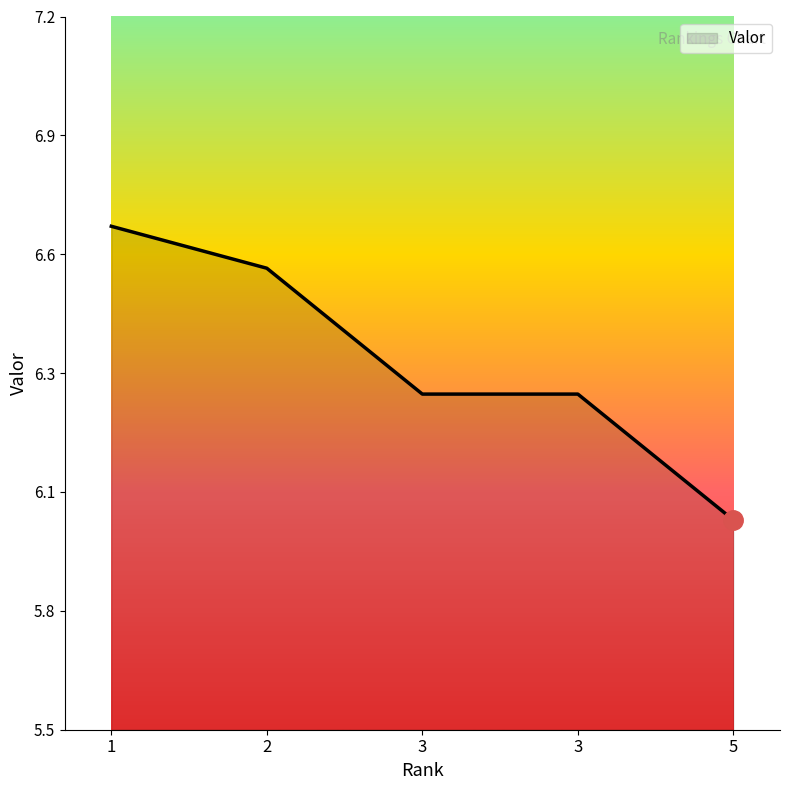

Is this an area chart (filled region under the line)?

Yes